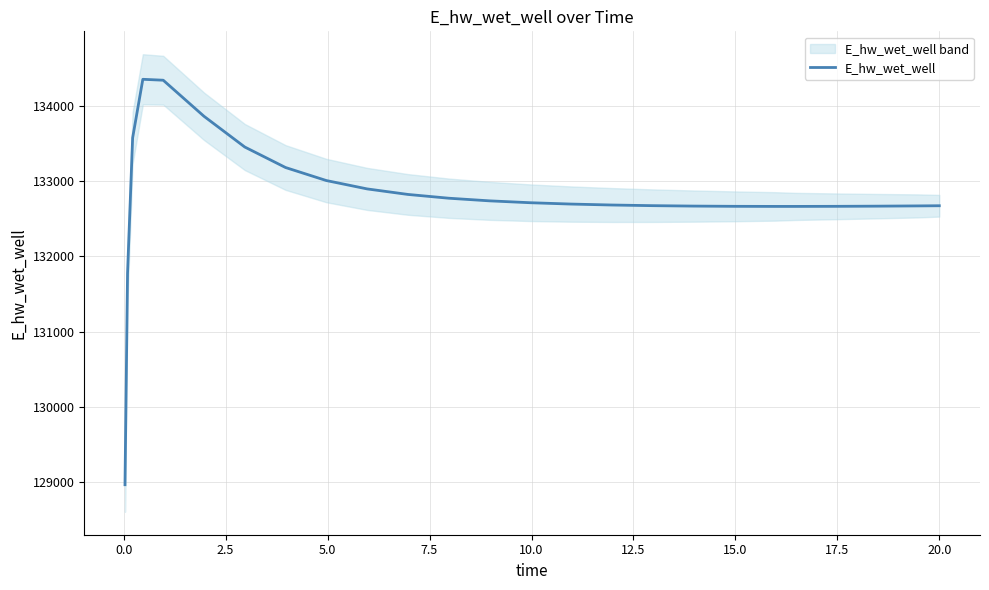

What is the sum of all values?

3319808.2